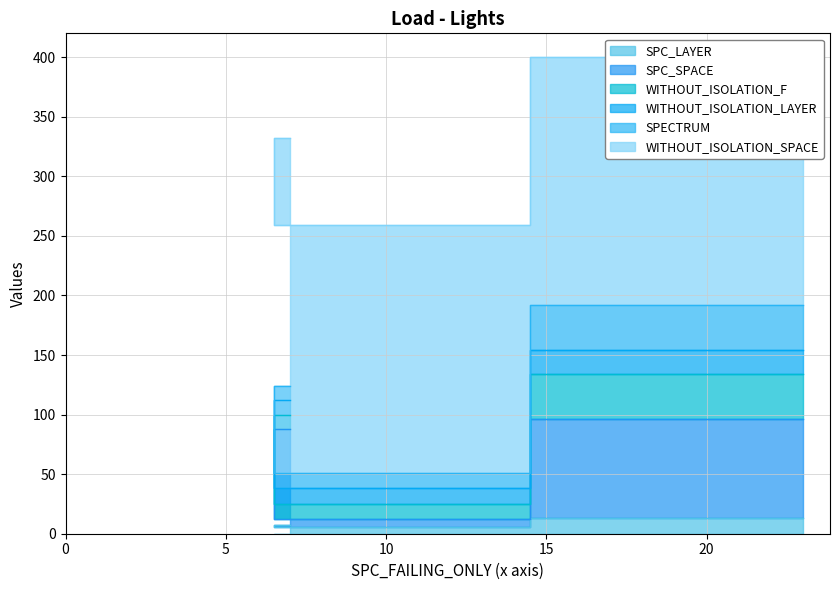

Rank the categories by WITHOUT_ISOLATION_SPACE value from lowest to highest.

7, 6, 23